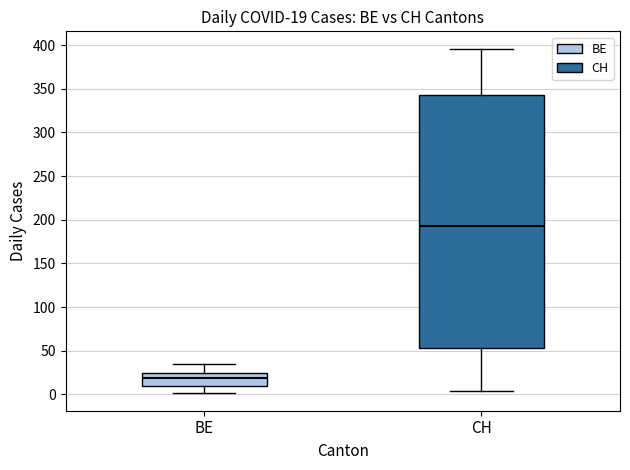

Which box's median line is the highest?

CH